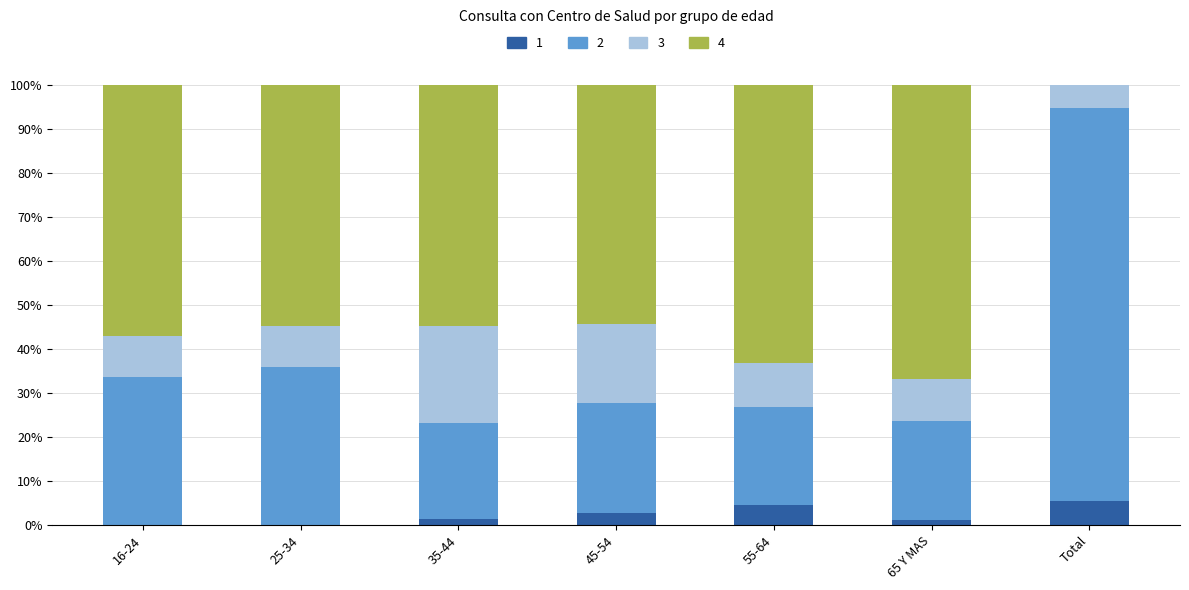

Are the bars horizontal?

No